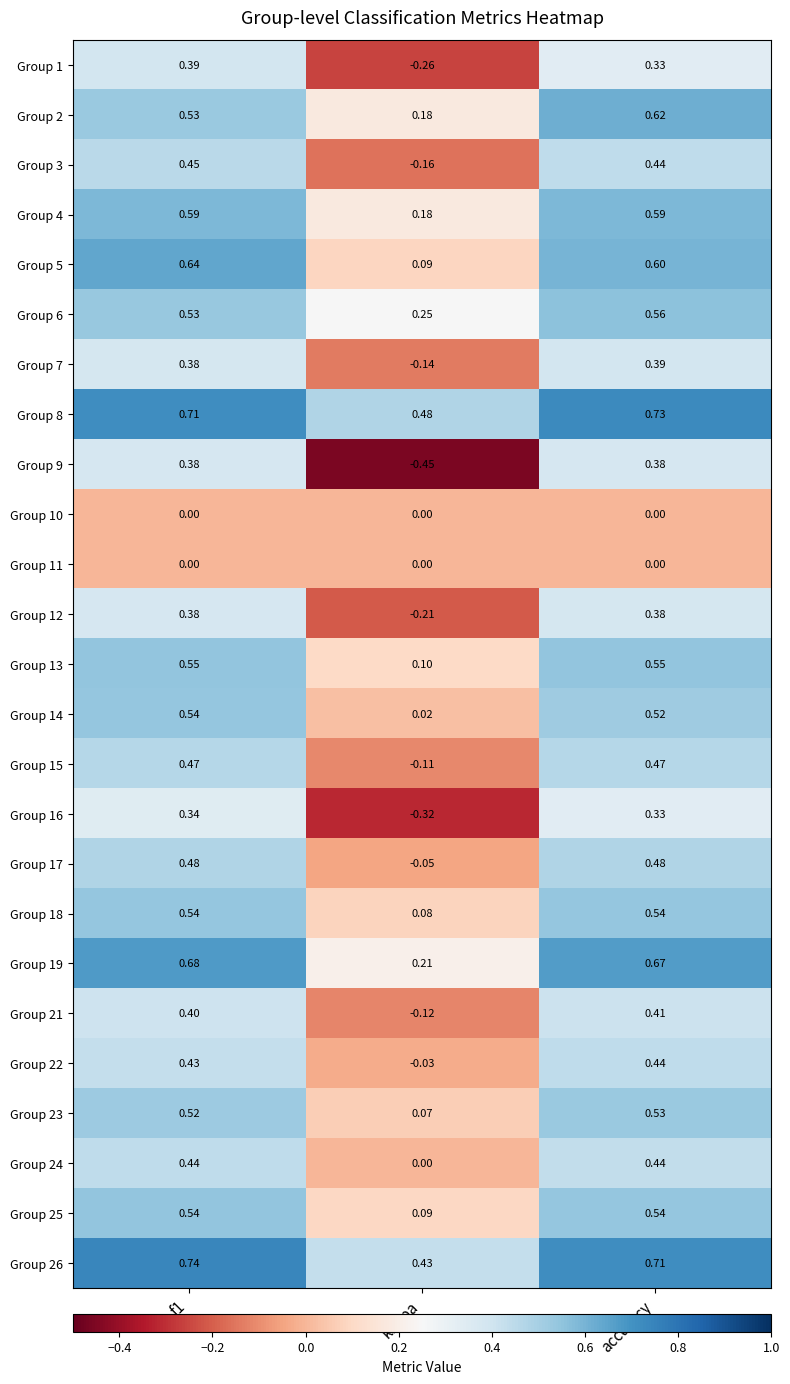

Which label corresponds to the largest value in the chart?

f1